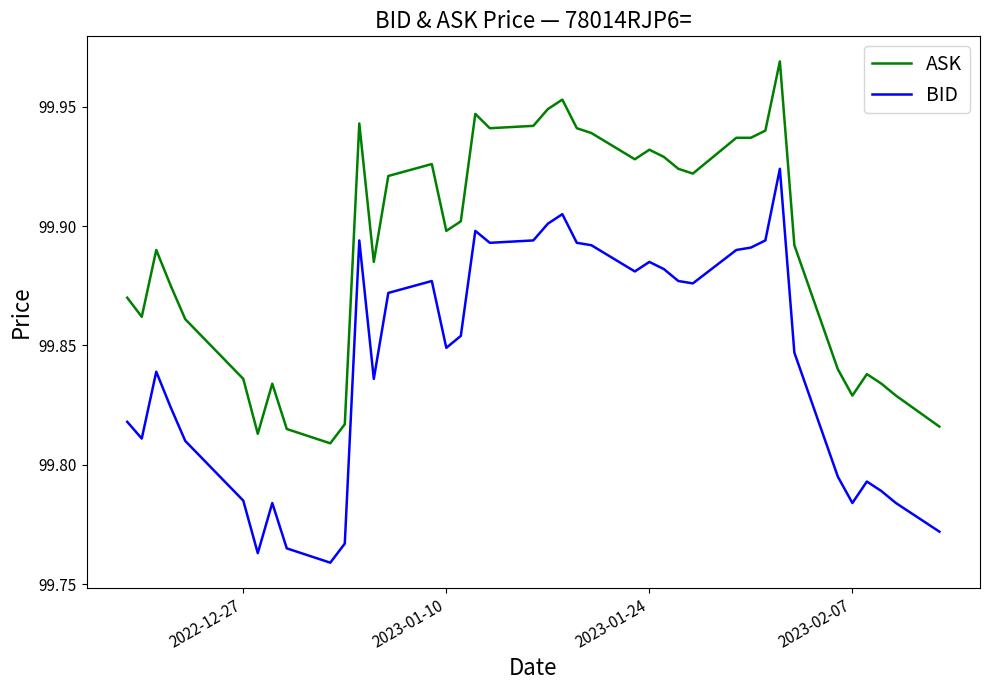

Which series has the largest range (max minus min)?

BID